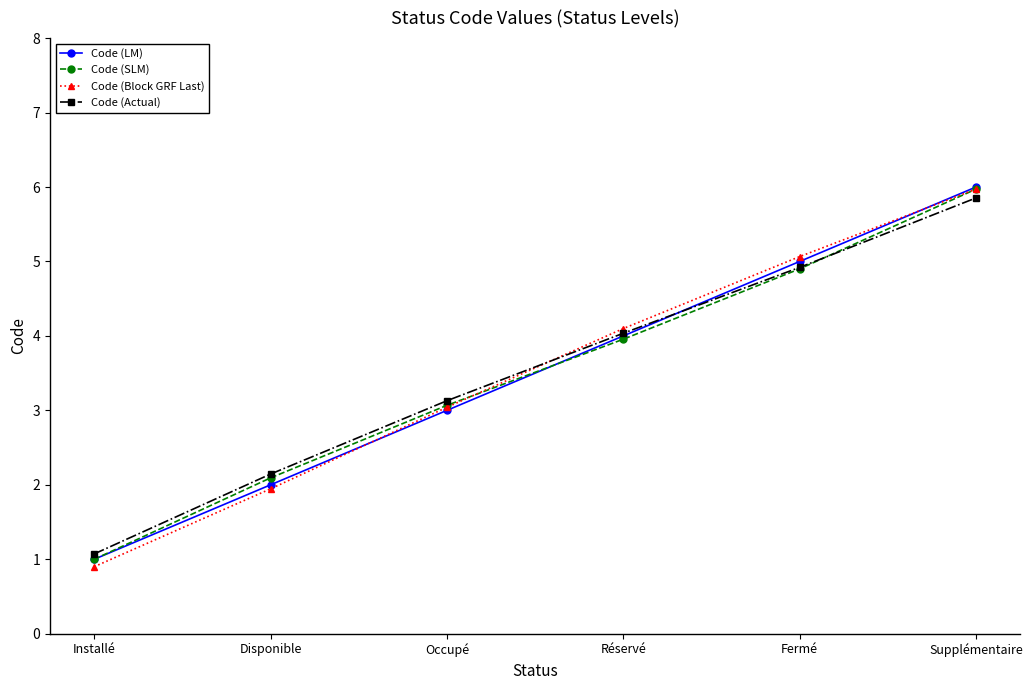

What is the sum of all Code (Actual) values?

21.2